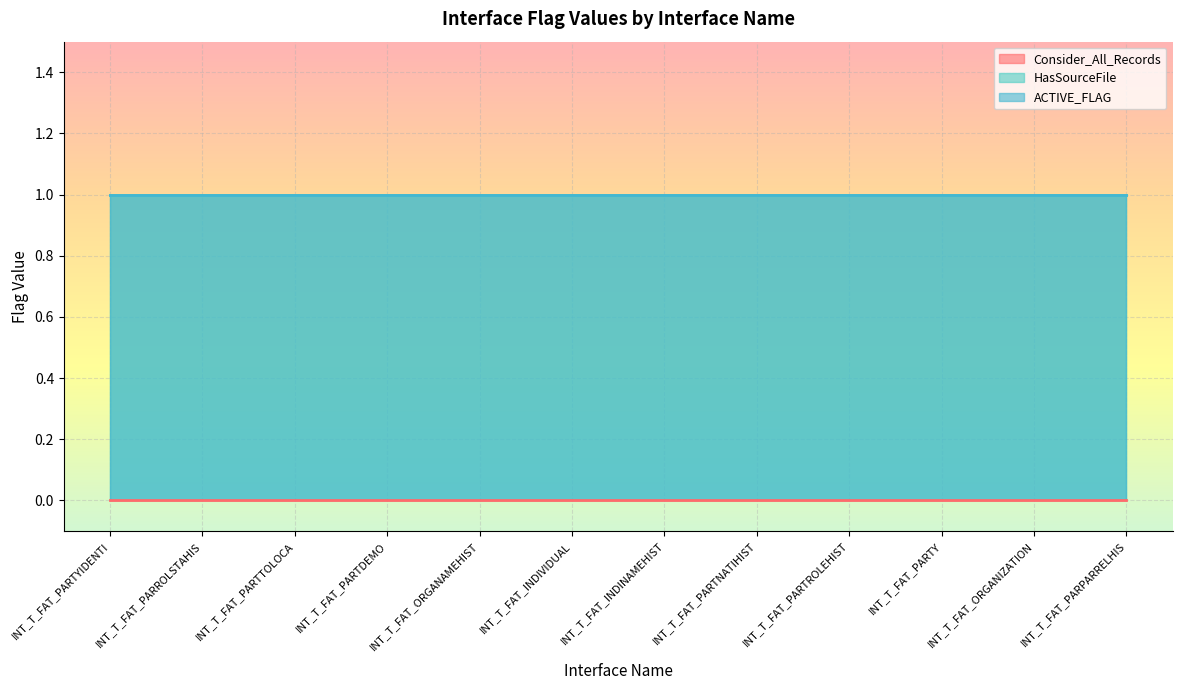

True or false: Consider_All_Records and HasSourceFile intersect in this chart.

False